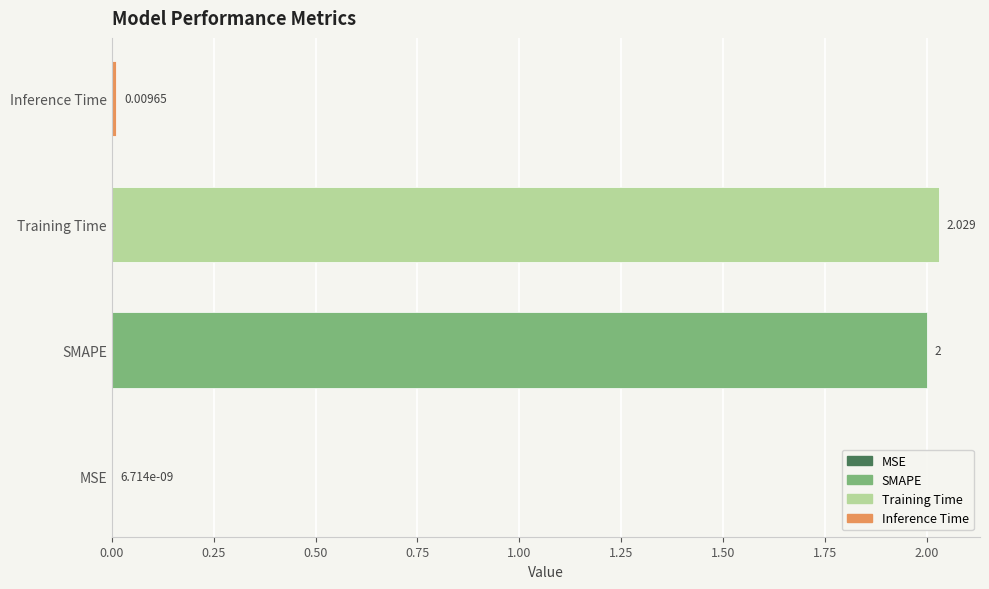

Between Training Time and SMAPE, which is larger?

Training Time